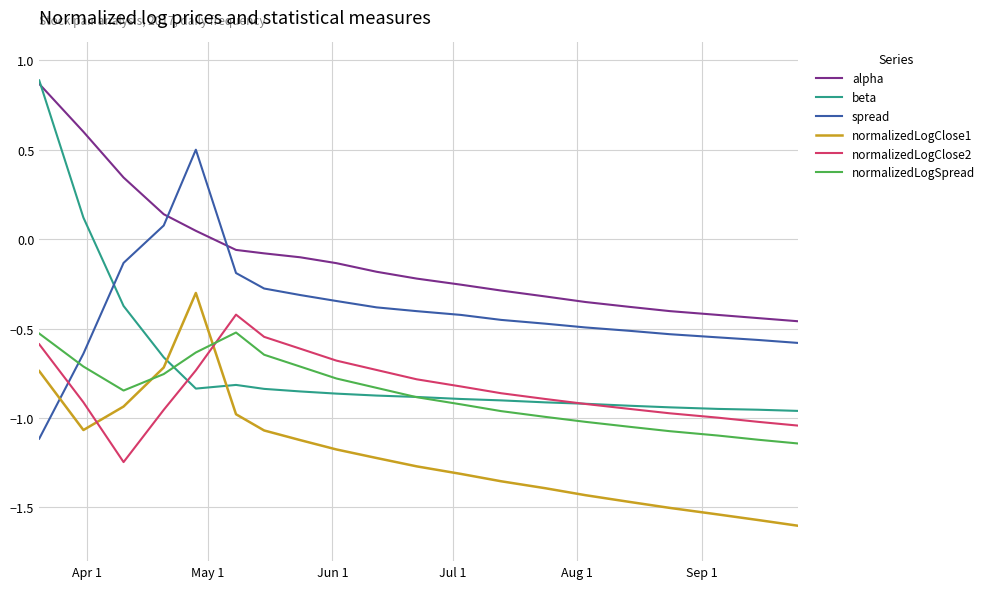

True or false: normalizedLogSpread and alpha cross at least once.

False